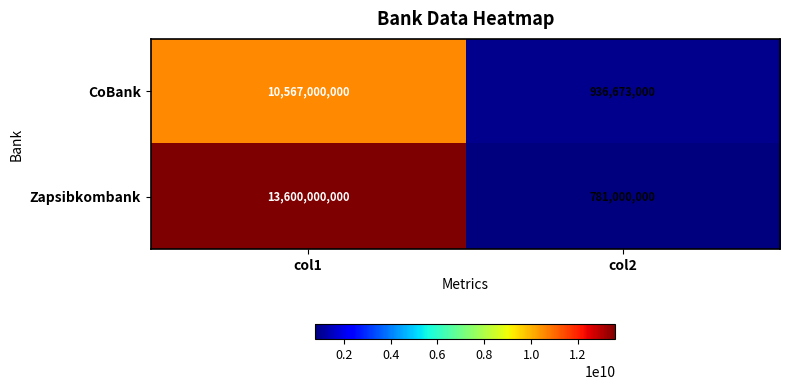

True or false: CoBank has a value of 625947041 at col2.

False